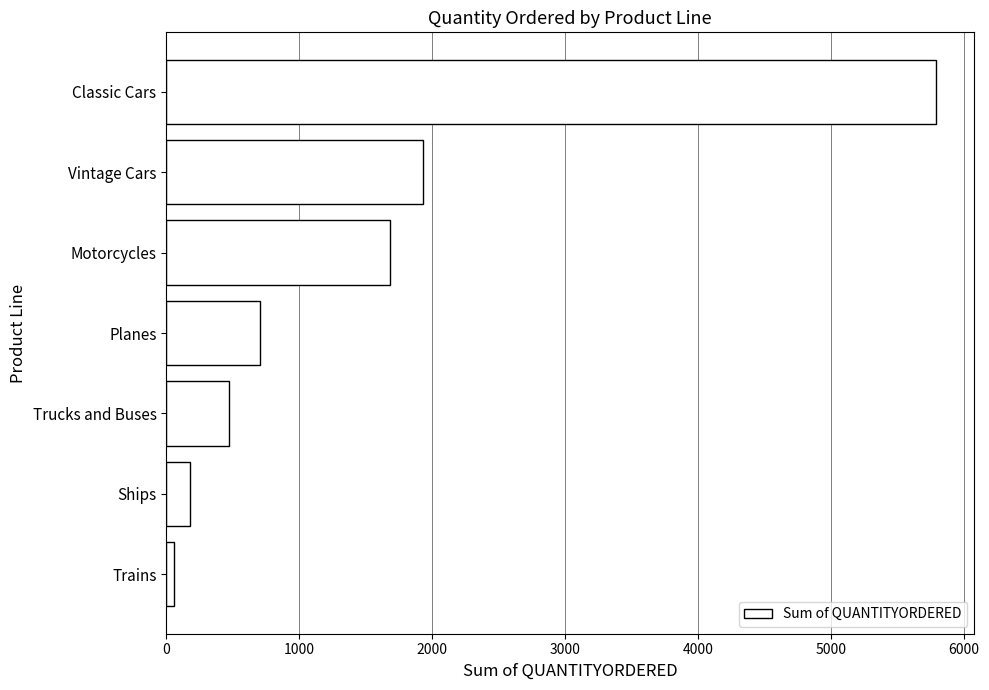

How many distinct data groups are displayed?

1